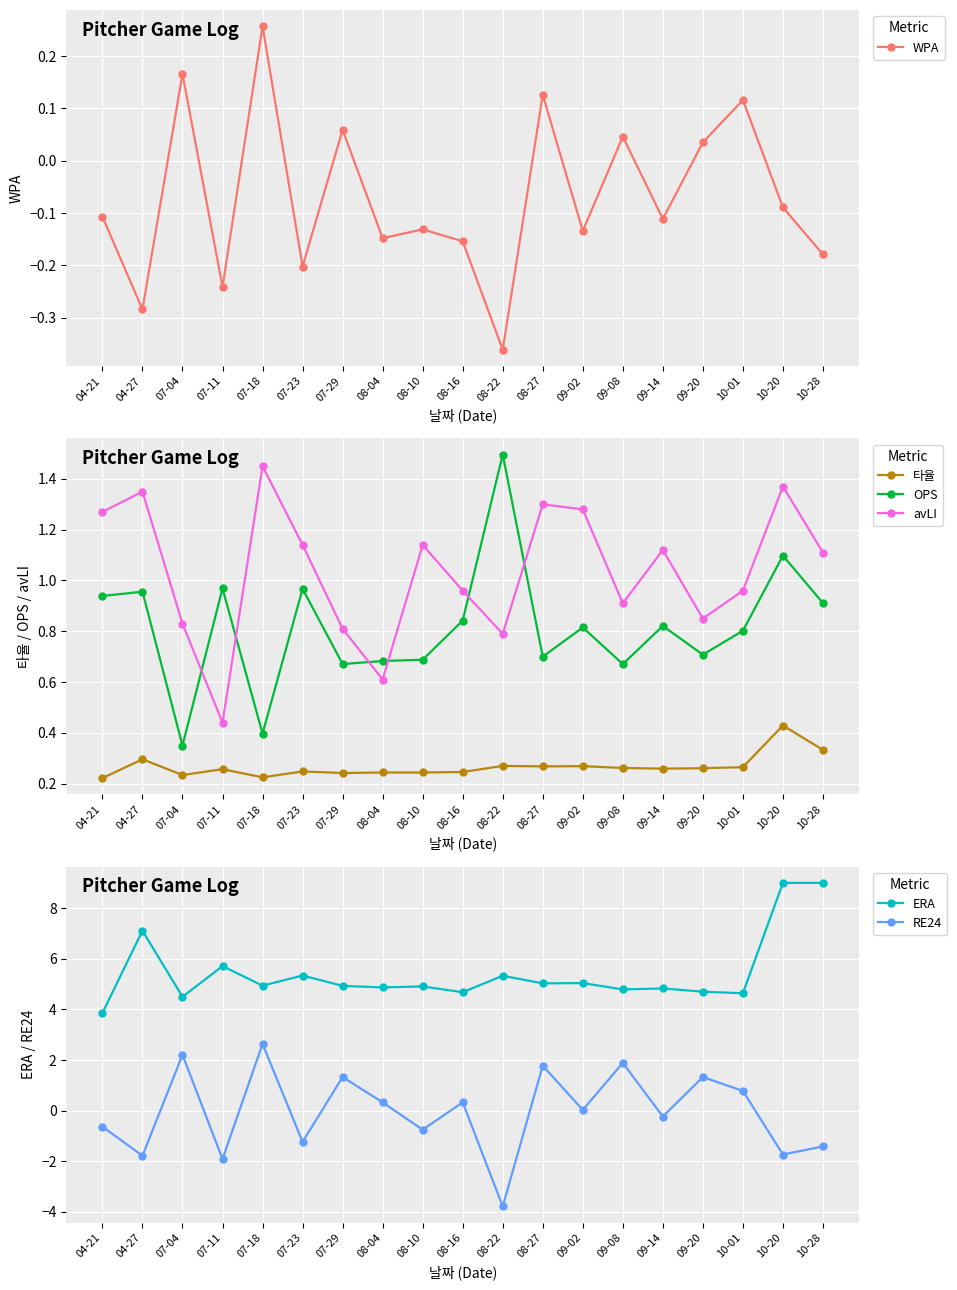

The value of RE24 at 08-16 is 0.5. True or false?

False